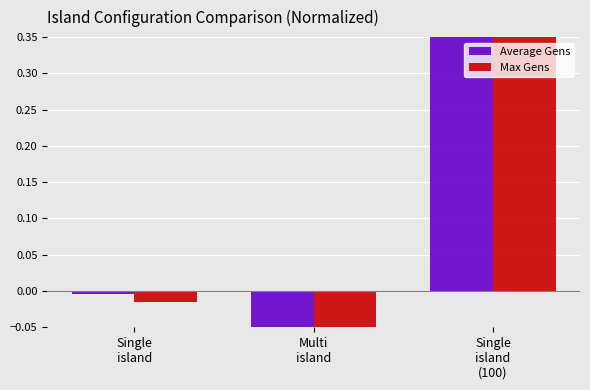

What are all the series names shown in the legend?

Average Gens, Max Gens